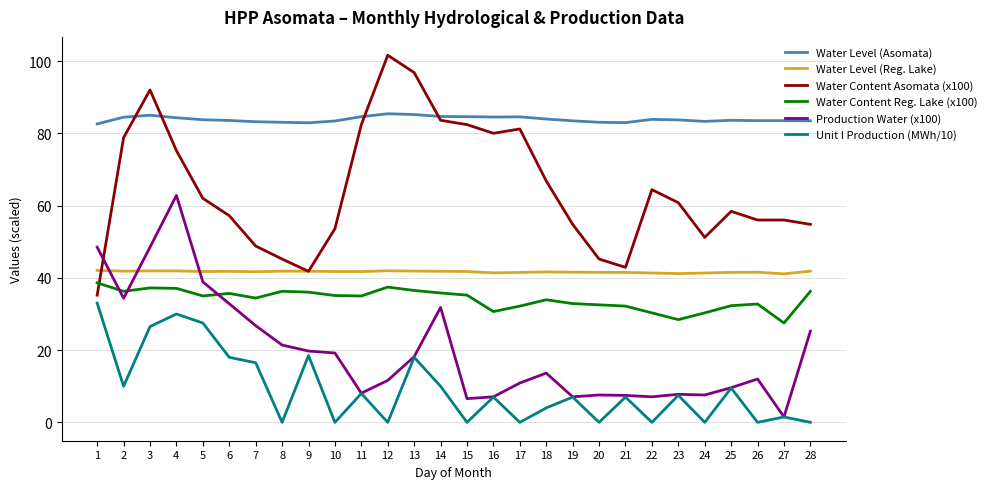

List the series in order of their peak value, highest first.

Water Content Asomata (x100), Water Level (Asomata), Production Water (x100), Water Level (Reg. Lake), Water Content Reg. Lake (x100), Unit I Production (MWh/10)